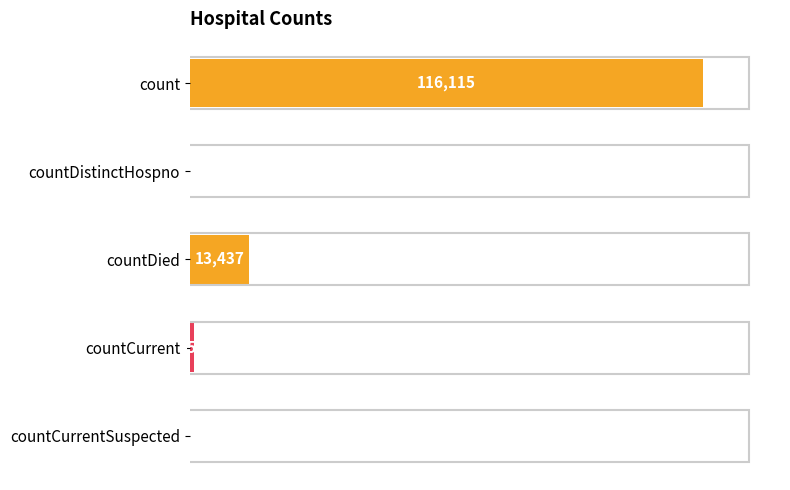

Where is the data nearest to the value 58057?

countDied